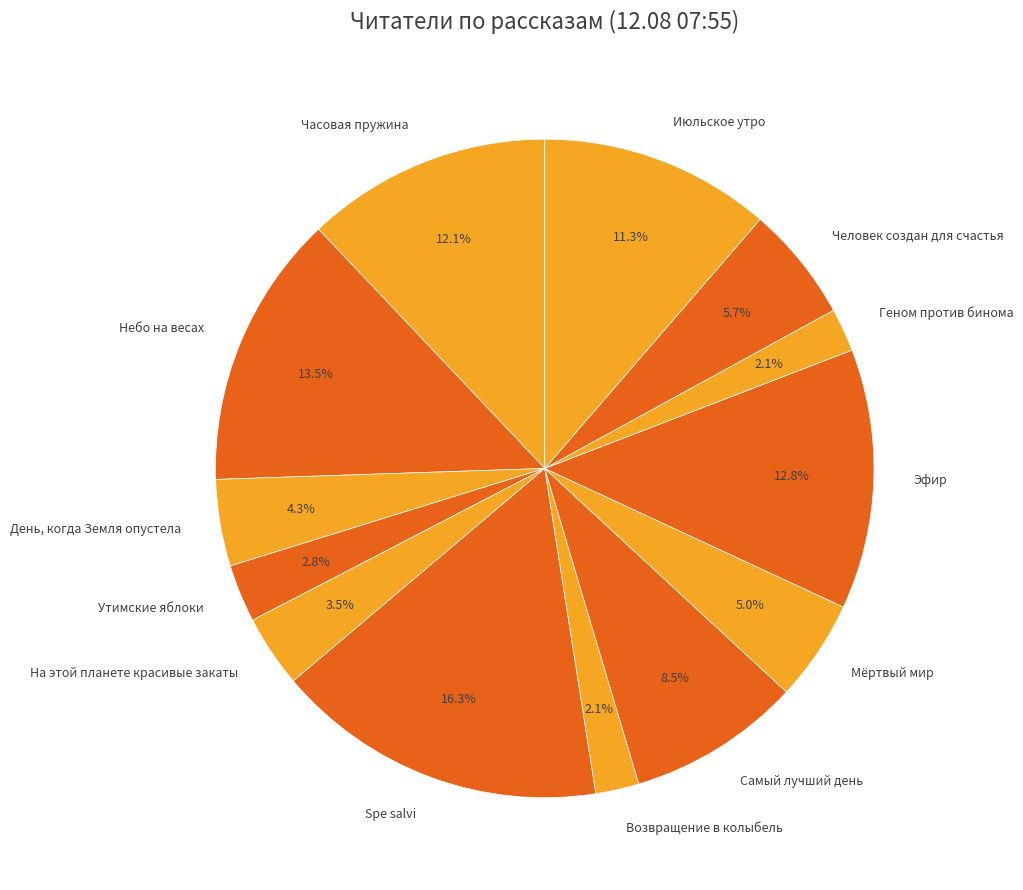

Which slice is the smallest?

Возвращение в колыбель